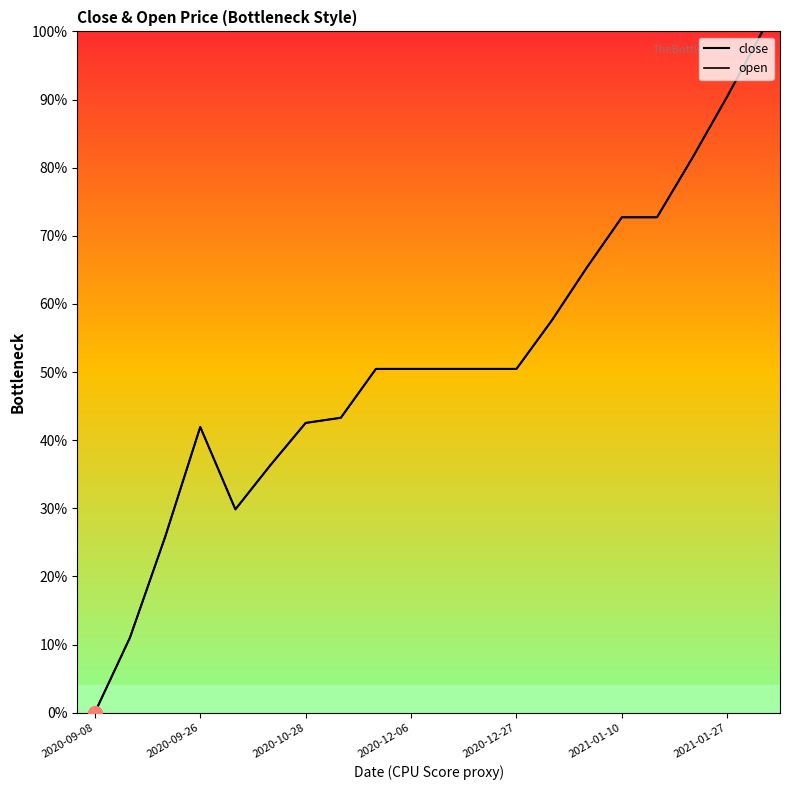

How many values in the close series are below 50?

8